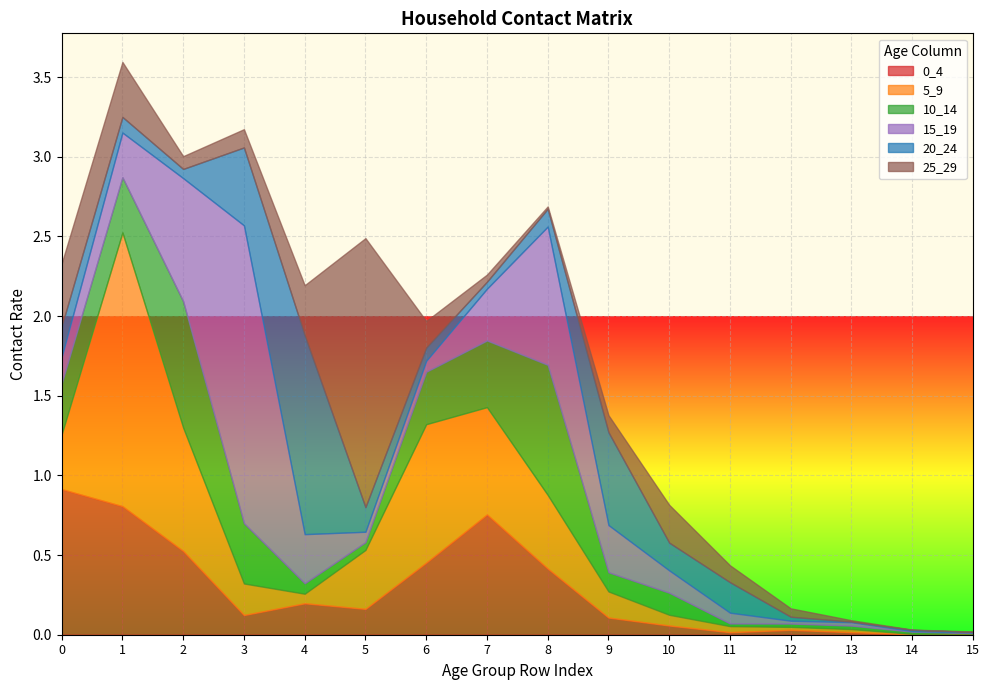

What is the sum of all 0_4 values?

4.6